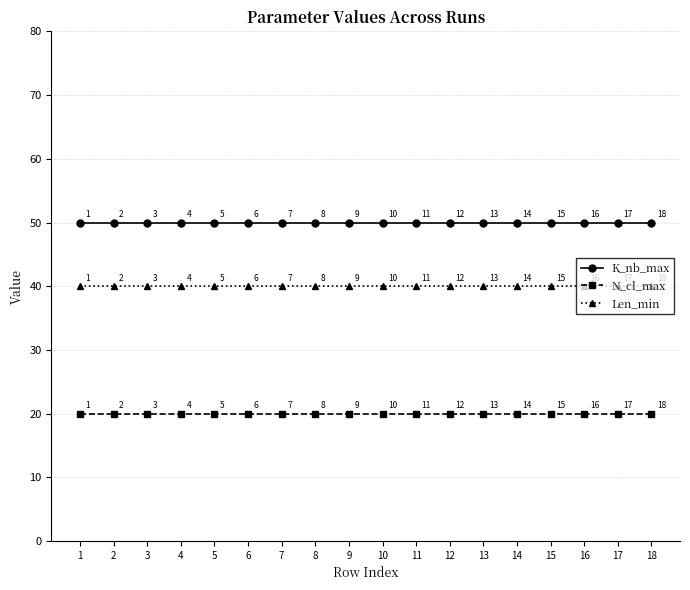

True or false: N_cl_max and Len_min intersect in this chart.

False